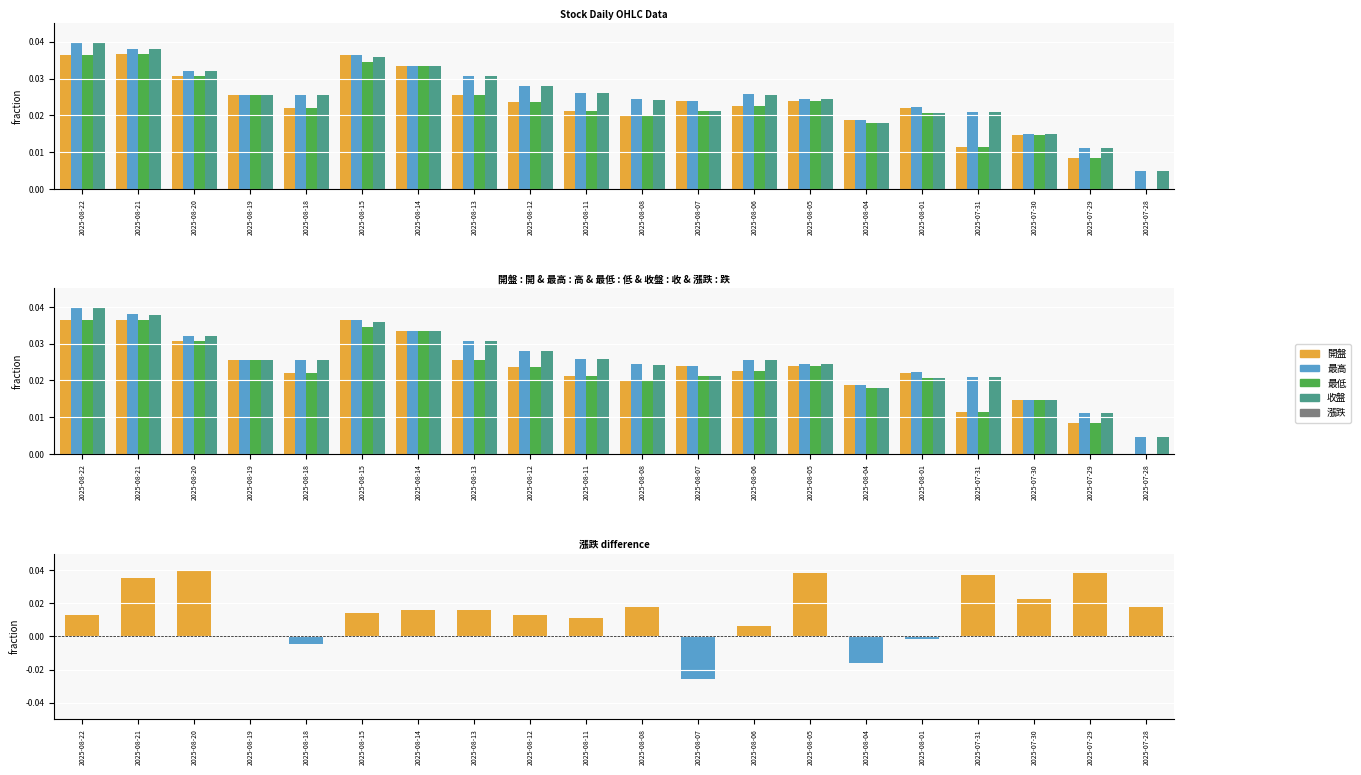

Which label corresponds to the largest value in the chart?

2025-08-22